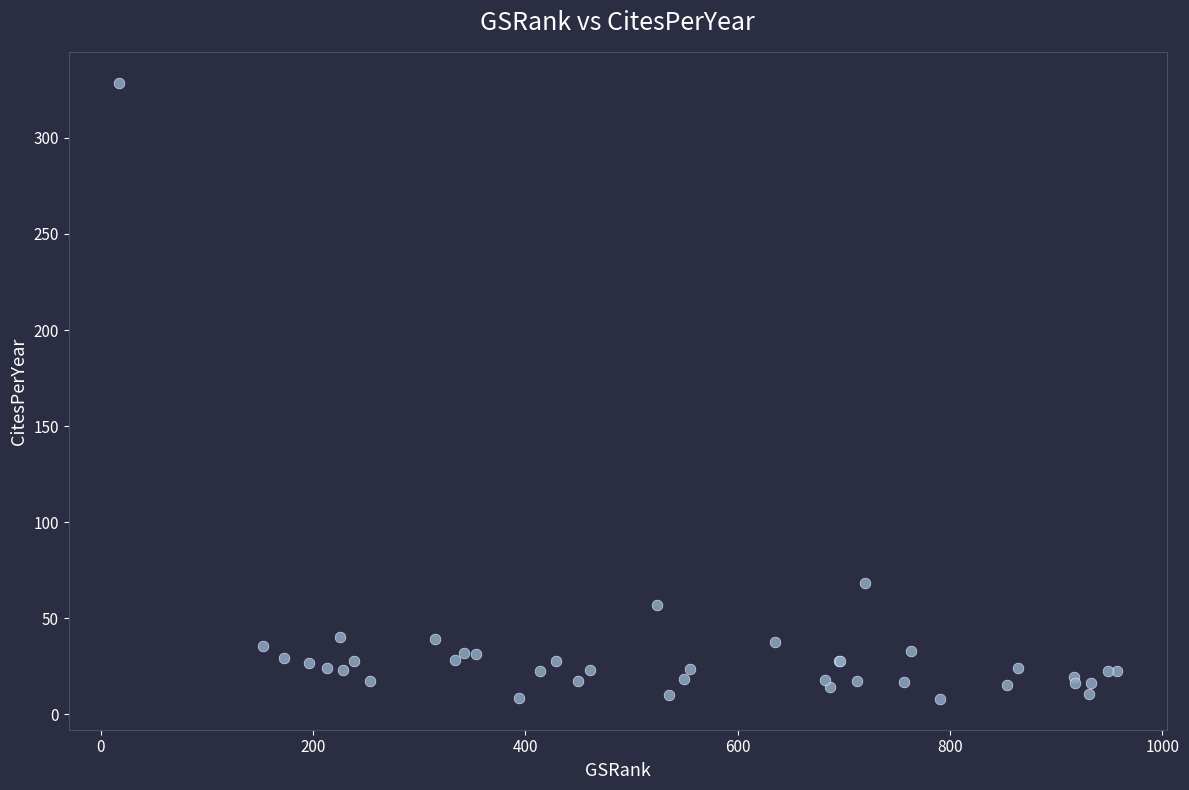

What Y value in the scatter plot is closest to 168?

68.5